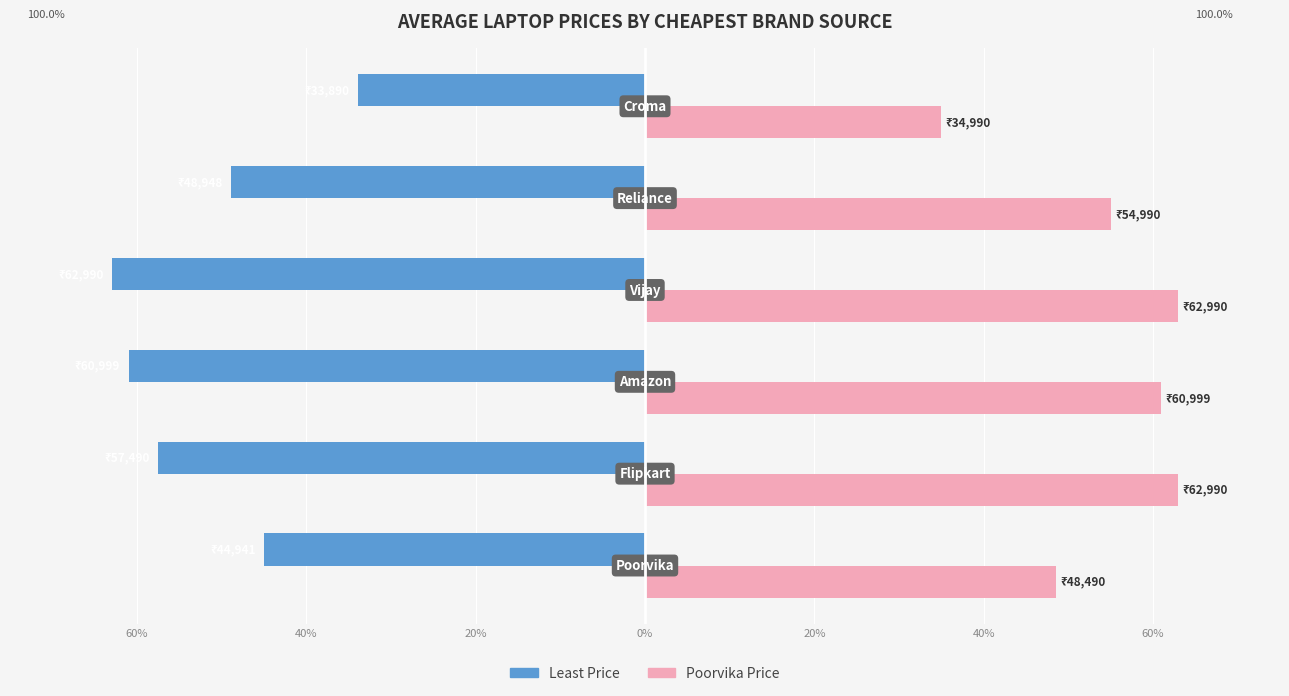

List the series in order of their overall mean, lowest first.

Least Price, Poorvika Price